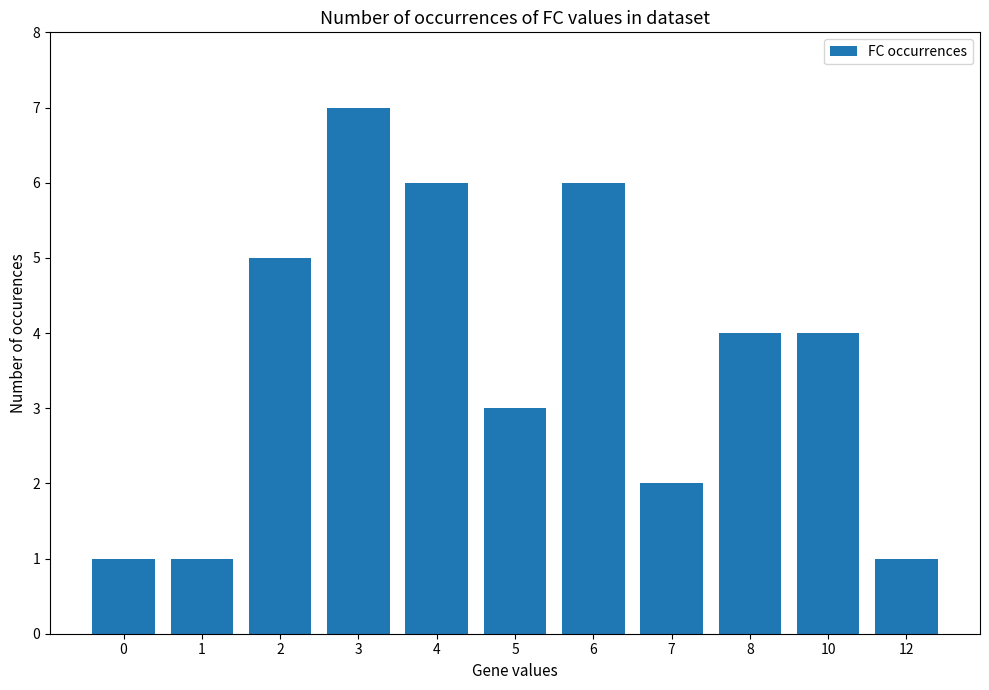

Is it true that the value at 2 is 5?

True